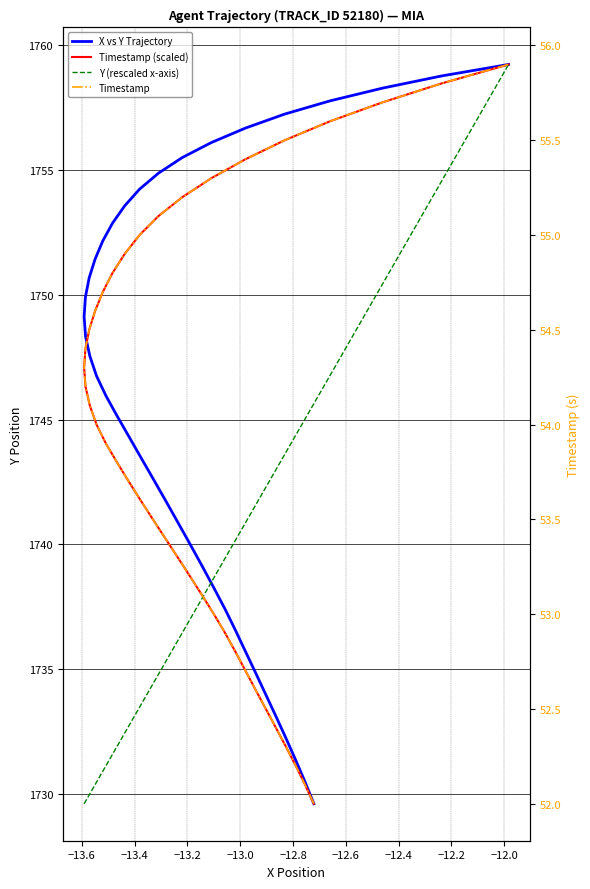

What is the maximum value for X vs Y Trajectory?

1759.2